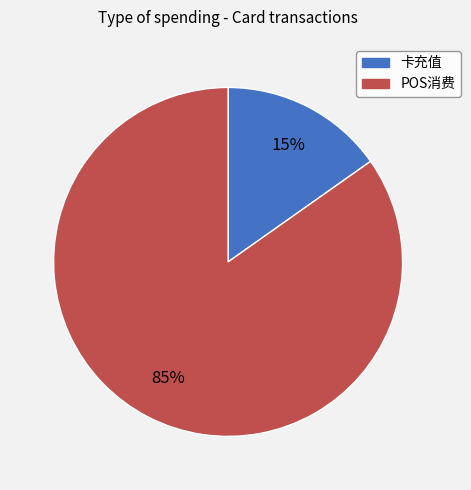

Does any single category account for the majority?

Yes